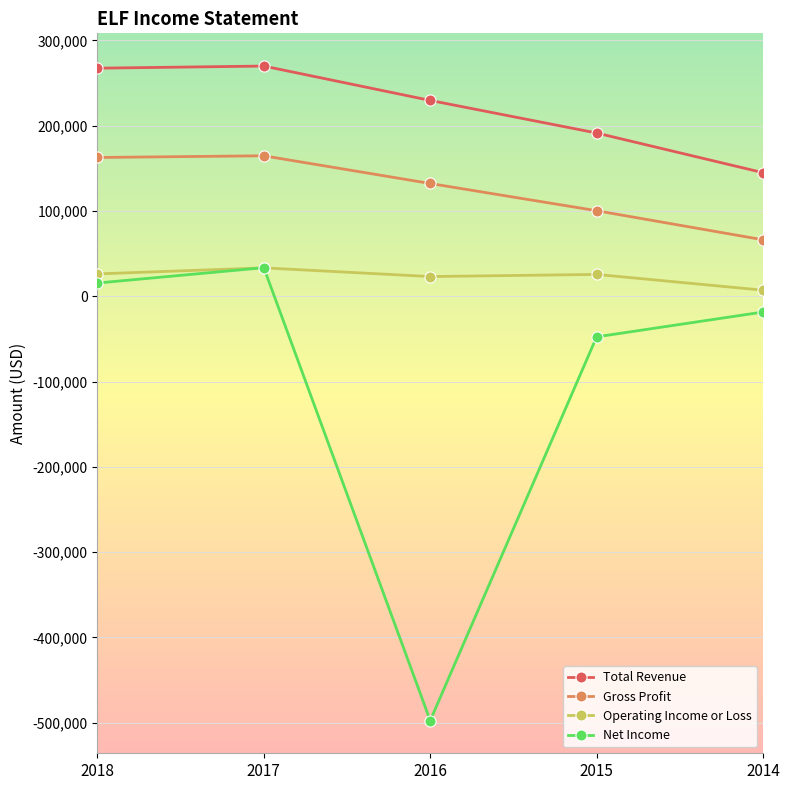

What is the total value across all series at 2017?

501400